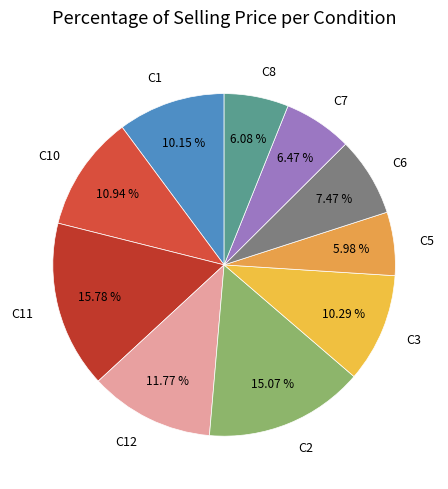

What is the ratio of the value at C5 to the value at C7?

0.9